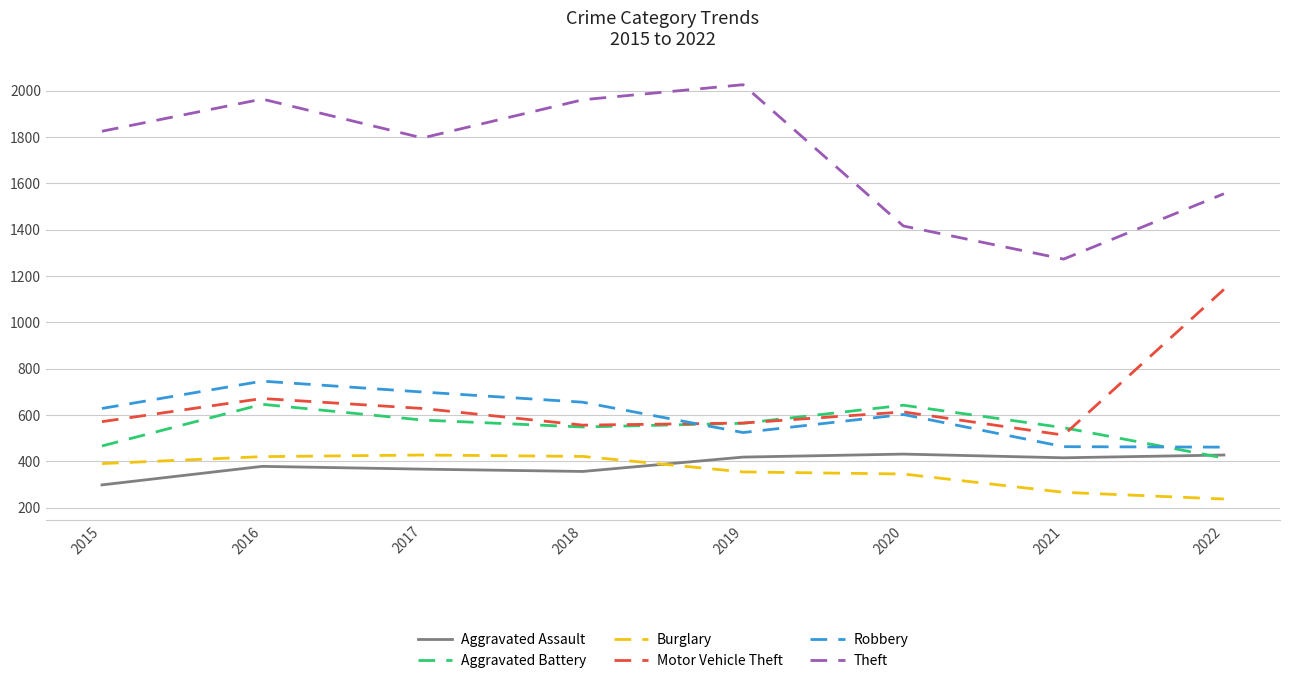

The Robbery series shows 461 at 2022. True or false?

True